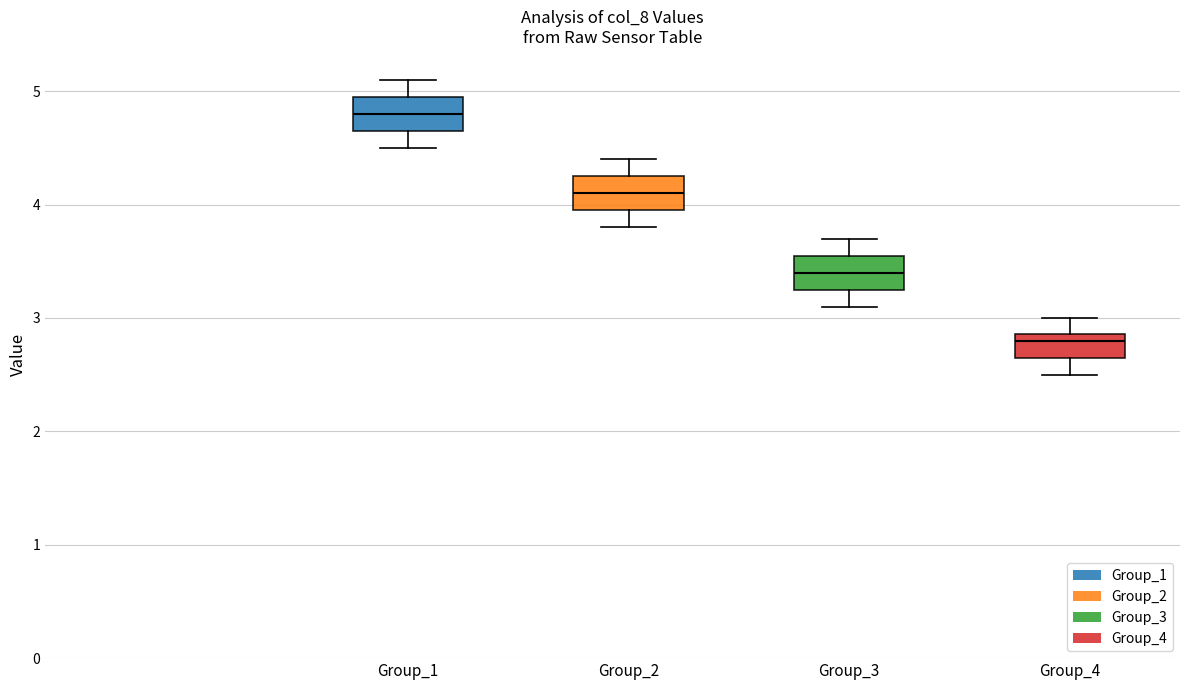

Reading left to right, read every box against the y-axis: the position of its median line, the range the box covers, and the ends of its whiskers. The values are not printed on the chart, so give them approximately, as read against the axis.

Group_1: median 4.8, box 4.7 to 5.0, whiskers 4.5 to 5.1
Group_2: median 4.1, box 4.0 to 4.3, whiskers 3.8 to 4.4
Group_3: median 3.4, box 3.3 to 3.6, whiskers 3.1 to 3.7
Group_4: median 2.8, box 2.7 to 2.9, whiskers 2.5 to 3.0